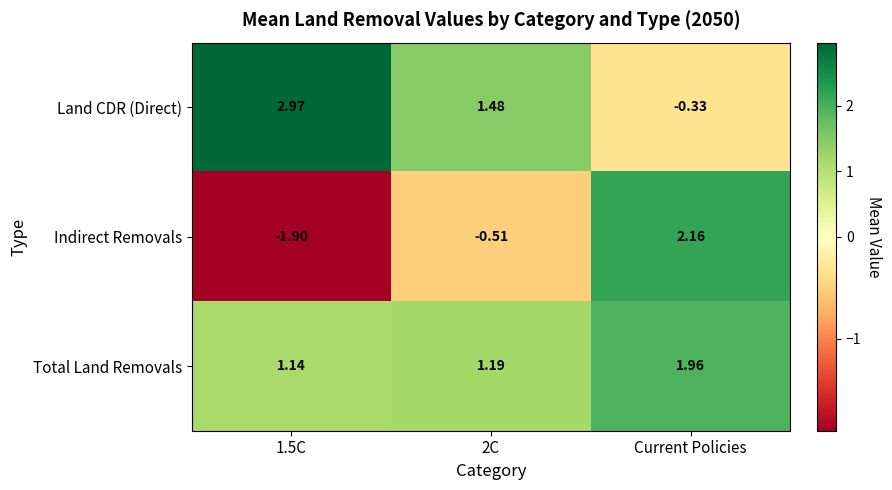

Which series has the widest spread of values?

Indirect Removals